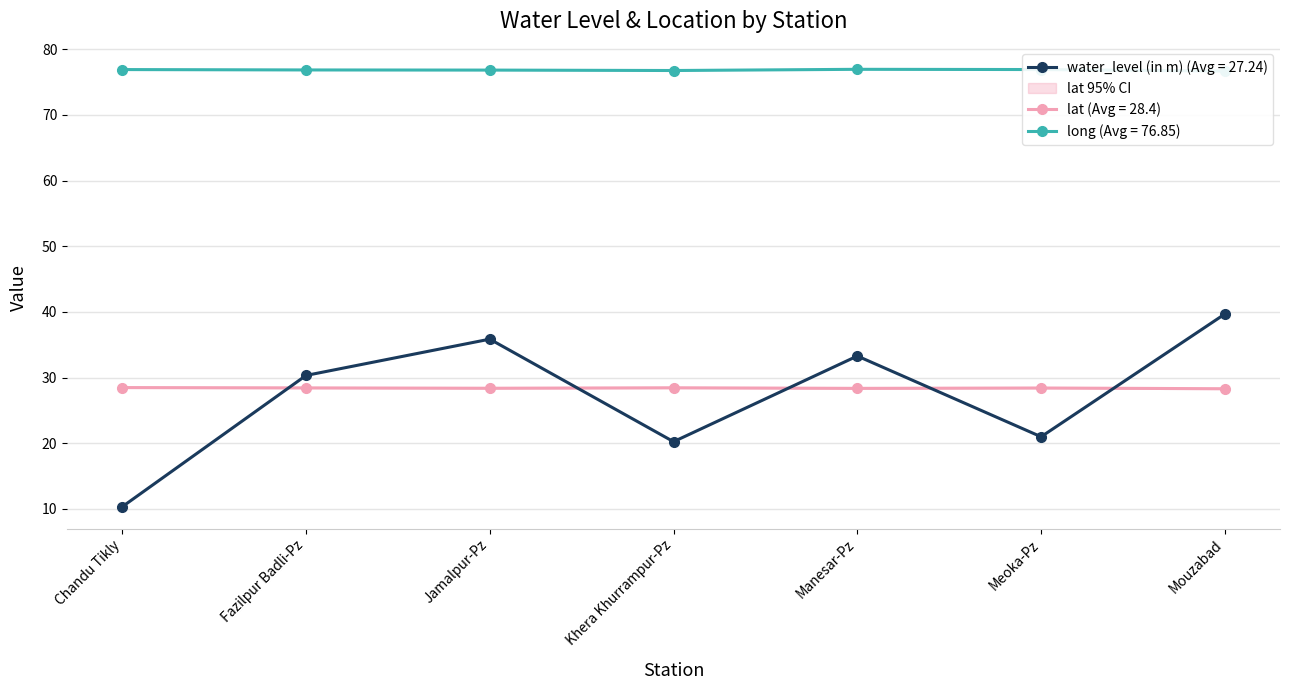

At how many categories does at least one series exceed 51?

7